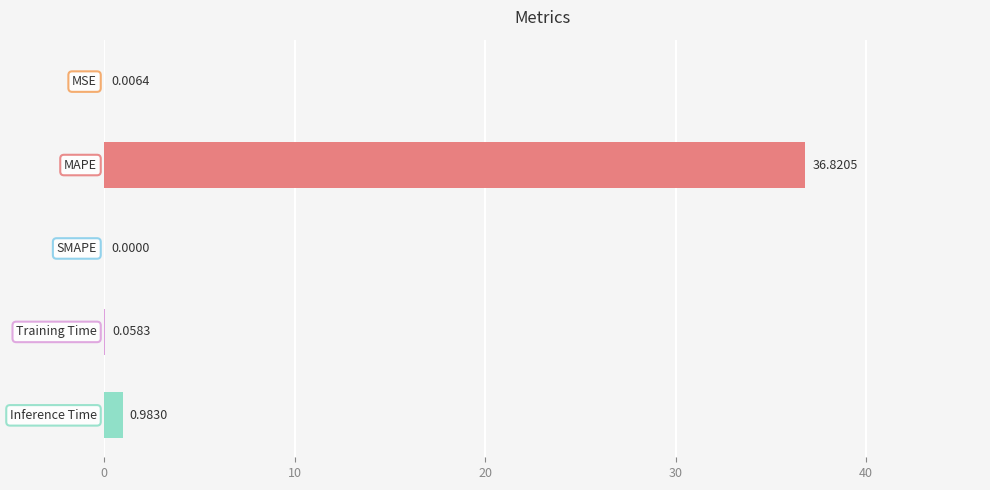

What is the sum of all values?

37.9